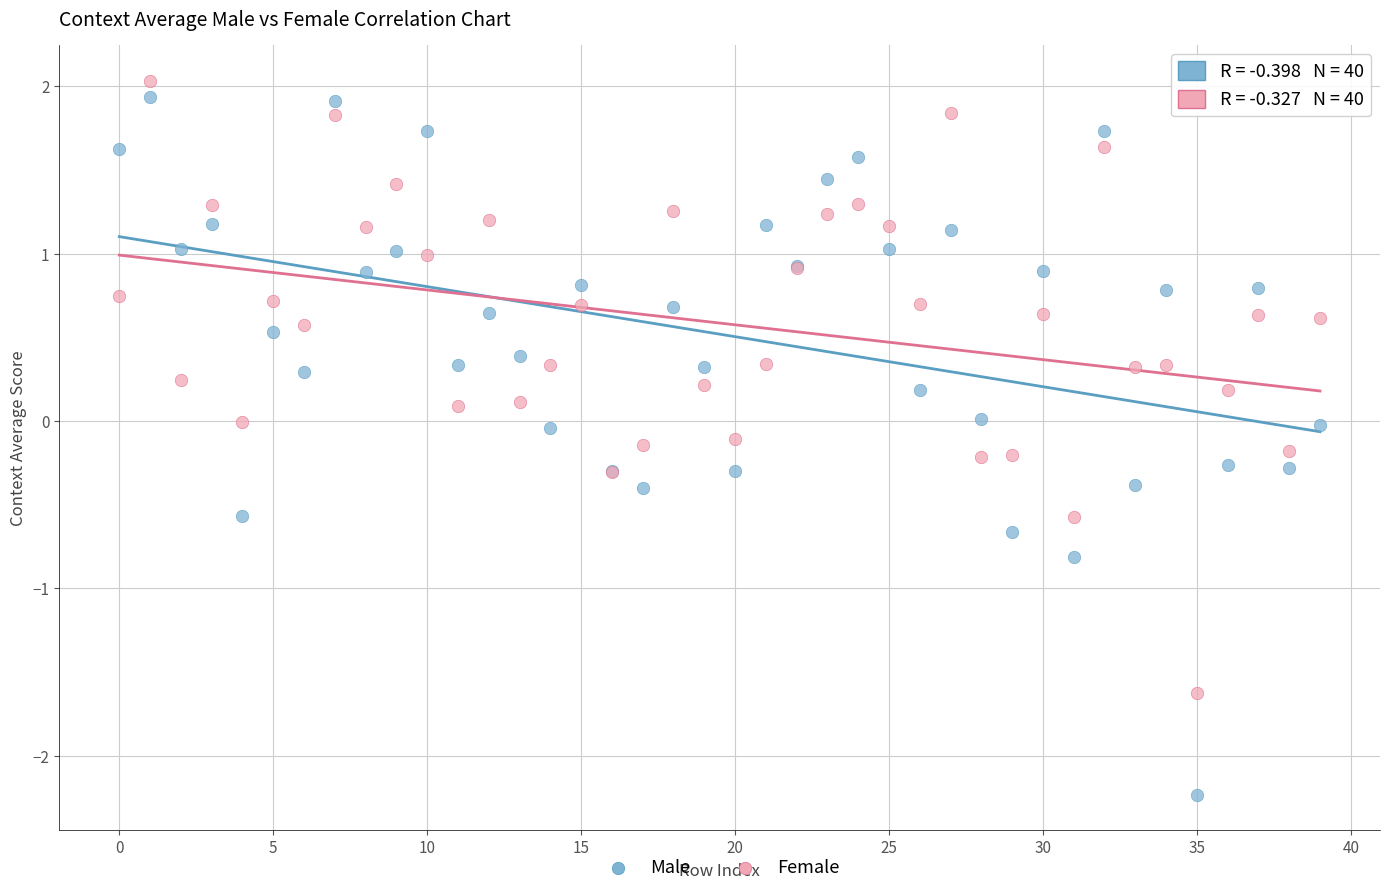

Which series reaches the minimum Y coordinate?

Male